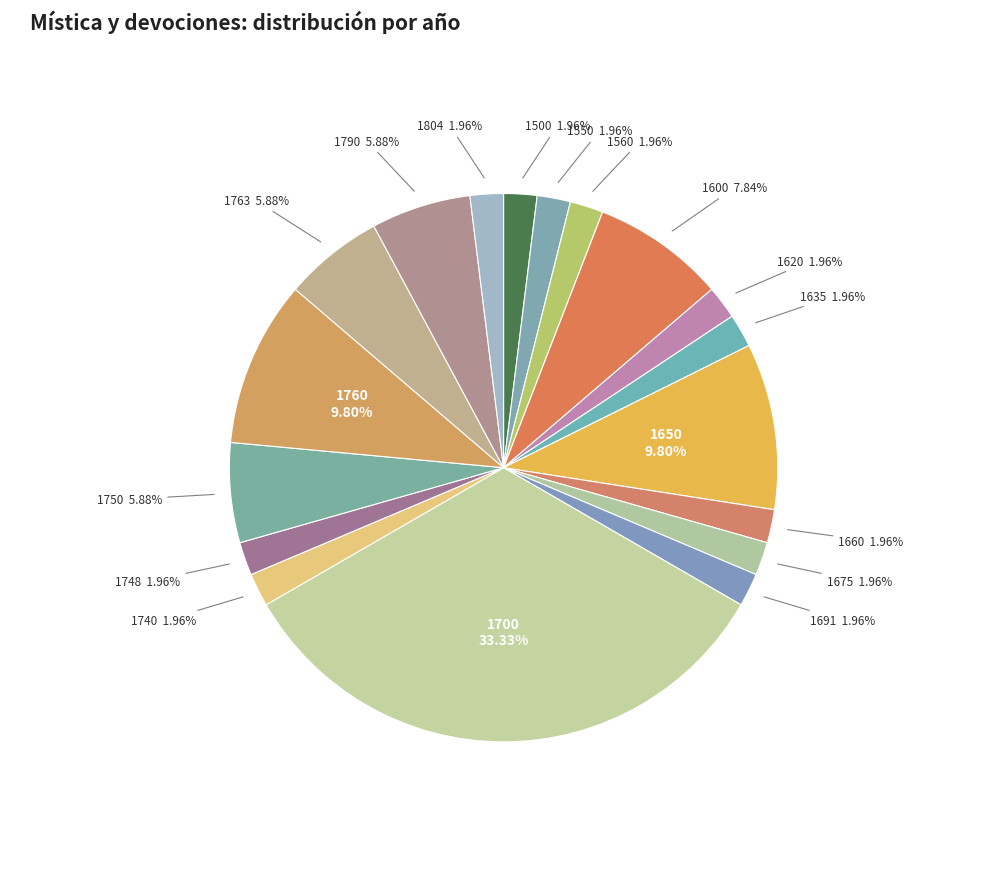

What is the largest slice in the pie chart?

1700